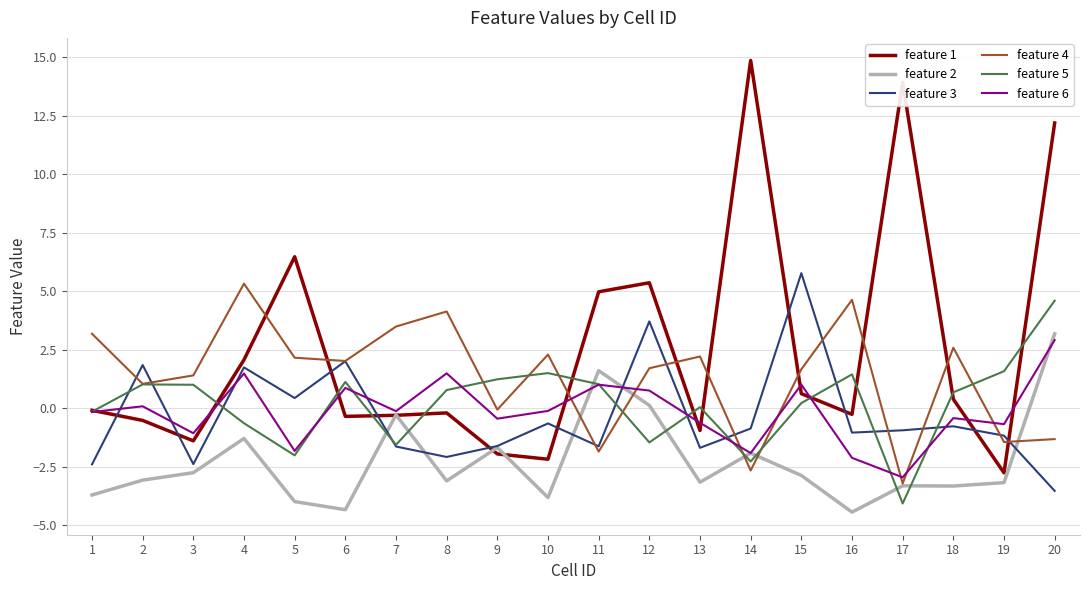

What is the difference between the maximum and second lowest values in the feature 2 series?

7.5